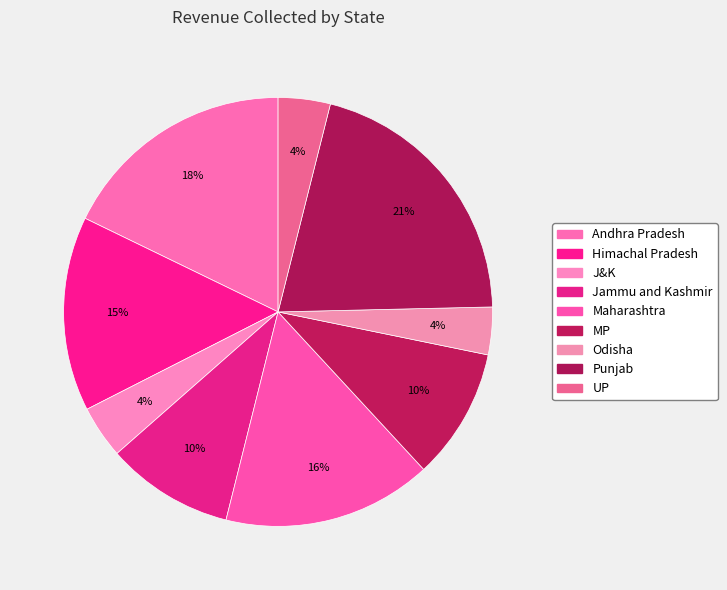

Between Odisha and Maharashtra, which is larger?

Maharashtra